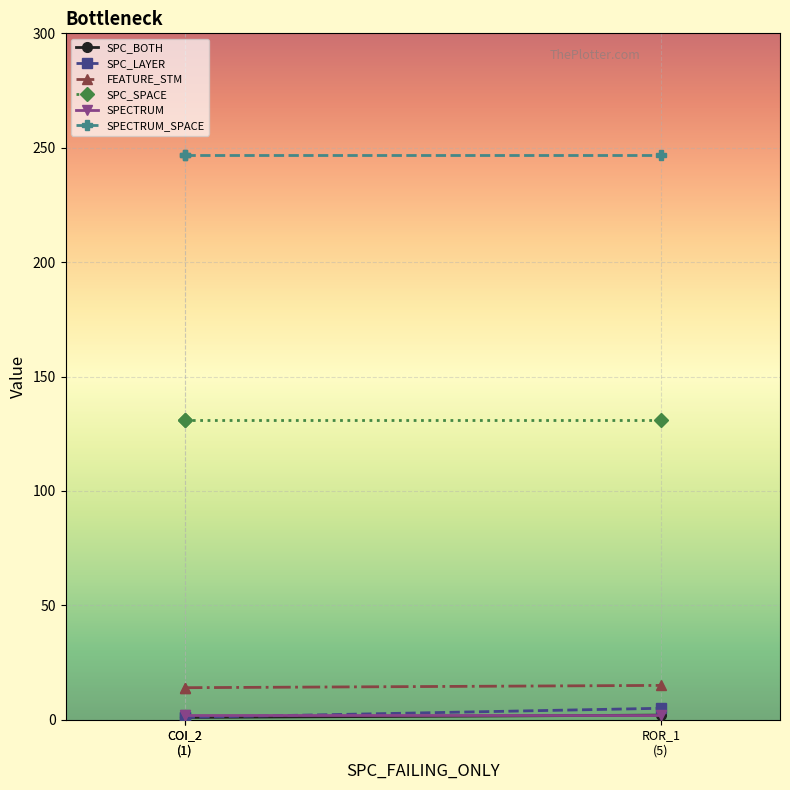

Which series has the widest spread of values?

SPC_LAYER